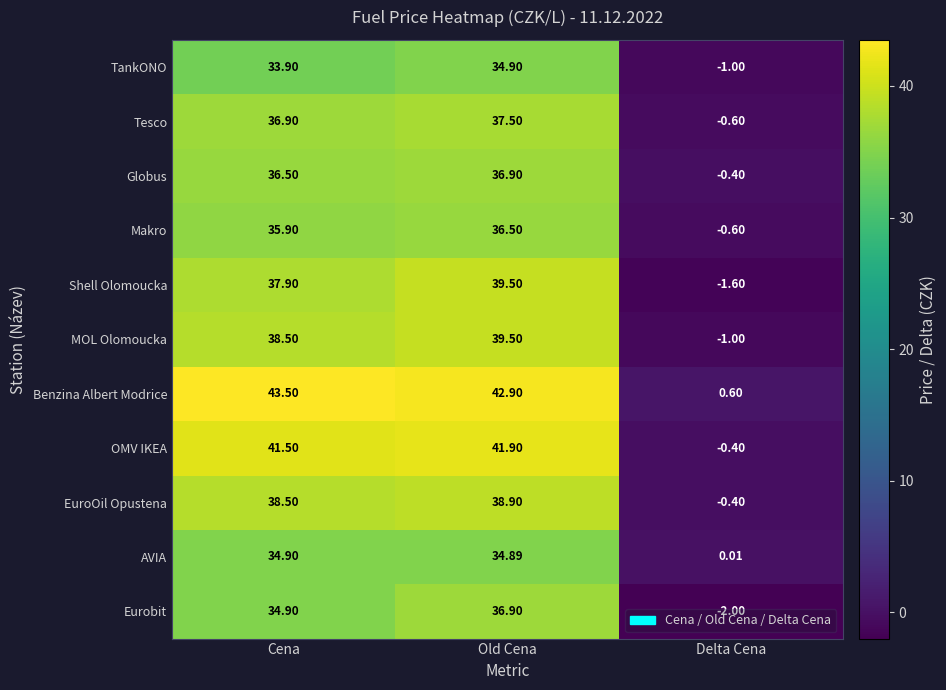

Rank the categories by TankONO value from highest to lowest.

Old Cena, Cena, Delta Cena